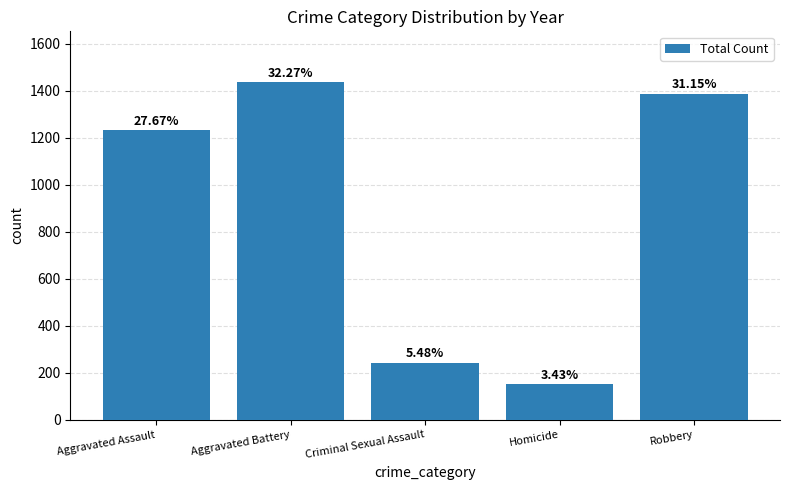

How many bars are there in total?

5